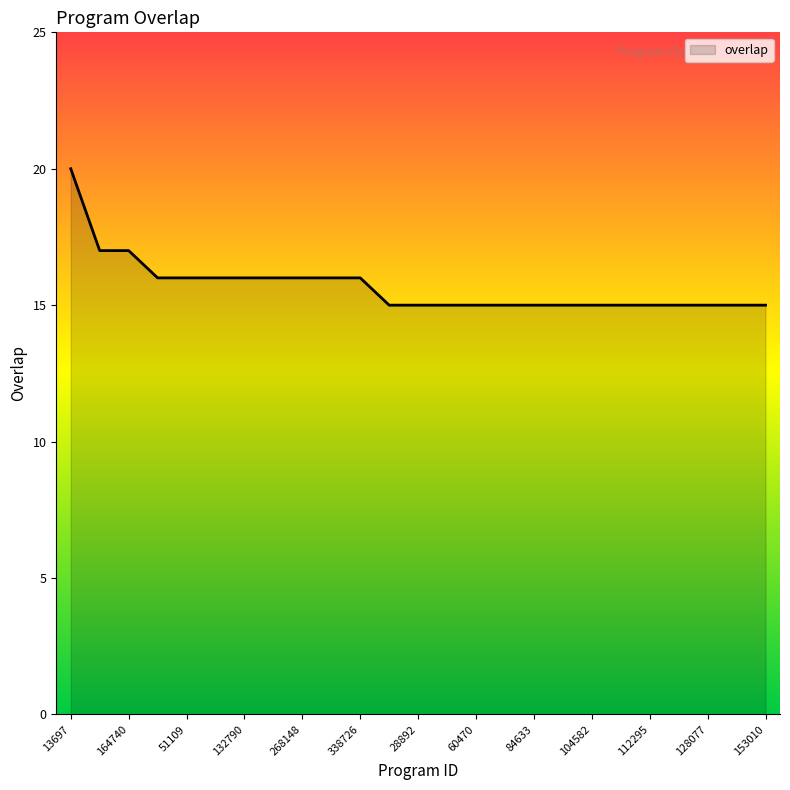

What is the difference between the maximum and minimum values?

5